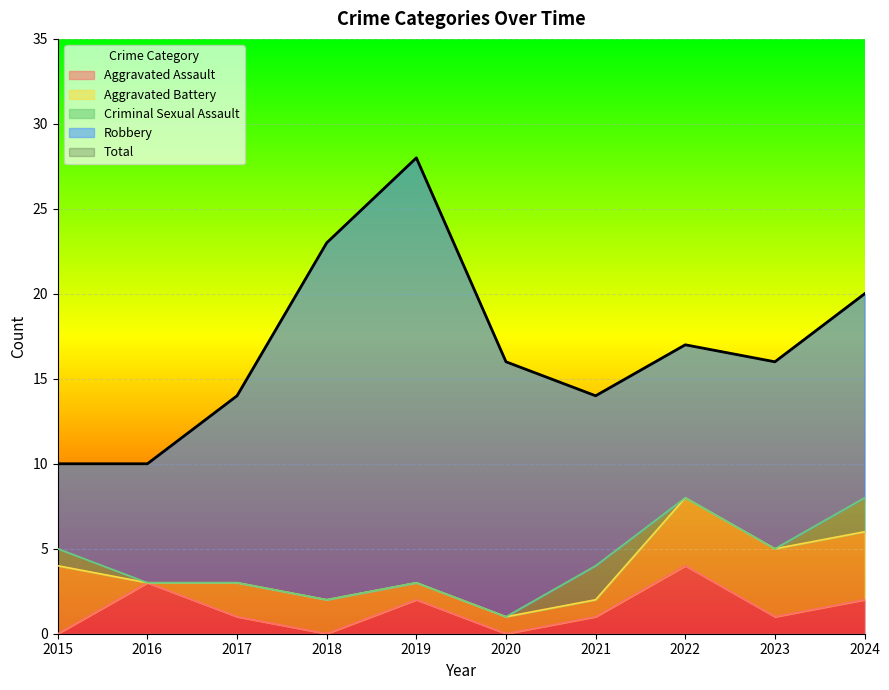

What is the spread (max minus min) of values at 2022?

17